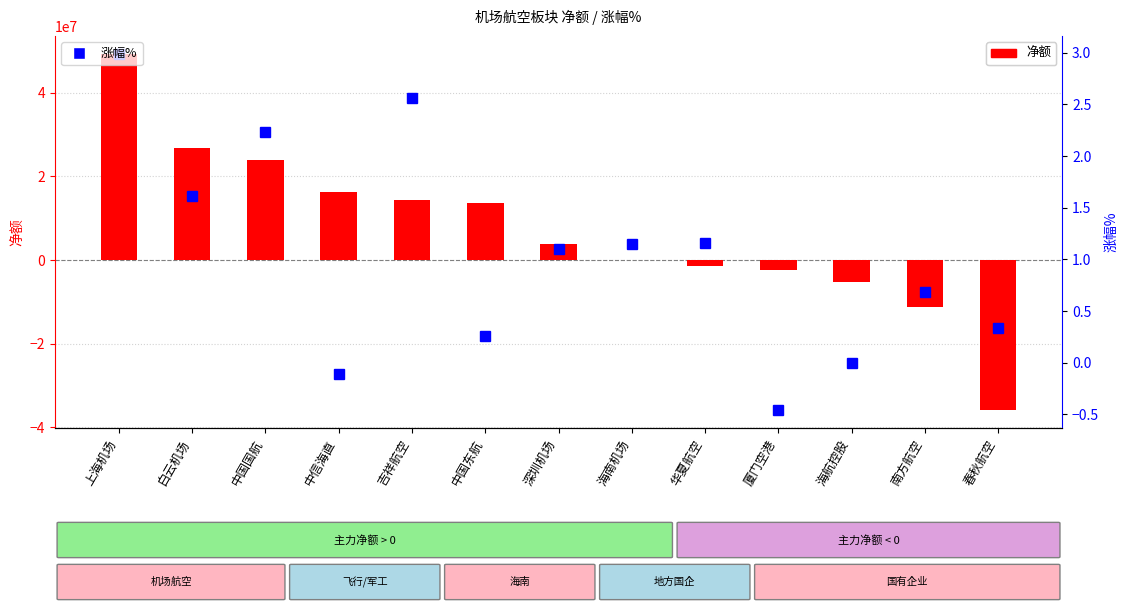

How many data points in 涨幅% are above 1?

7